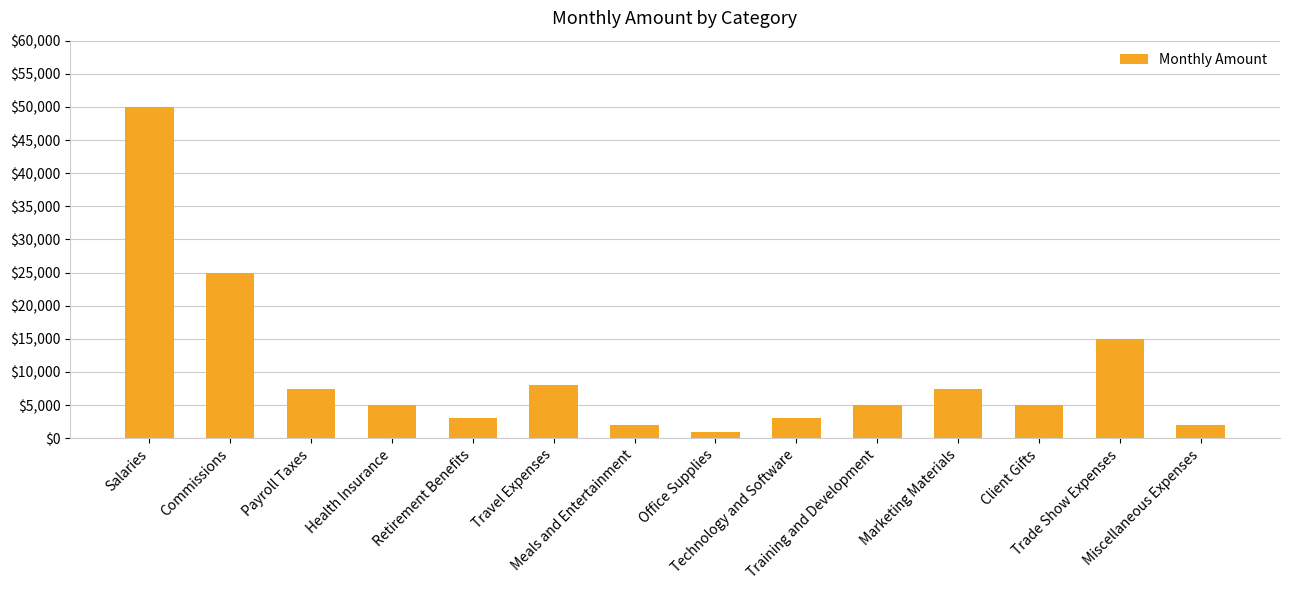

Reading right to left, what are all the values shown in this chart?

2000	15000	5000	7500	5000	3000	1000	2000	8000	3000	5000	7500	25000	50000